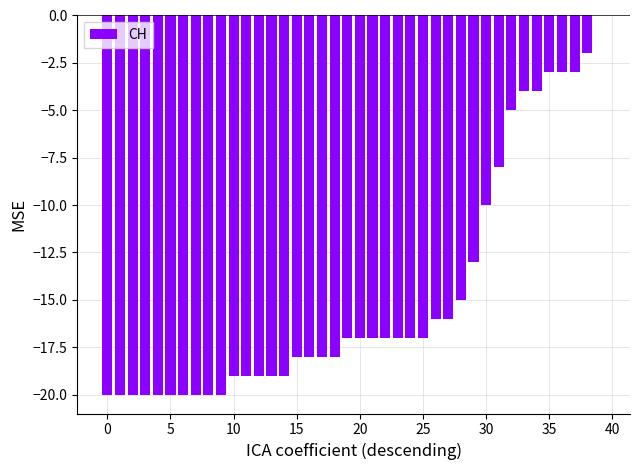

Reading left to right, list all the values displayed in this chart.

-20	-20	-20	-20	-20	-20	-20	-20	-20	-20	-19	-19	-19	-19	-19	-18	-18	-18	-18	-17	-17	-17	-17	-17	-17	-17	-16	-16	-15	-13	-10	-8	-5	-4	-4	-3	-3	-3	-2	0